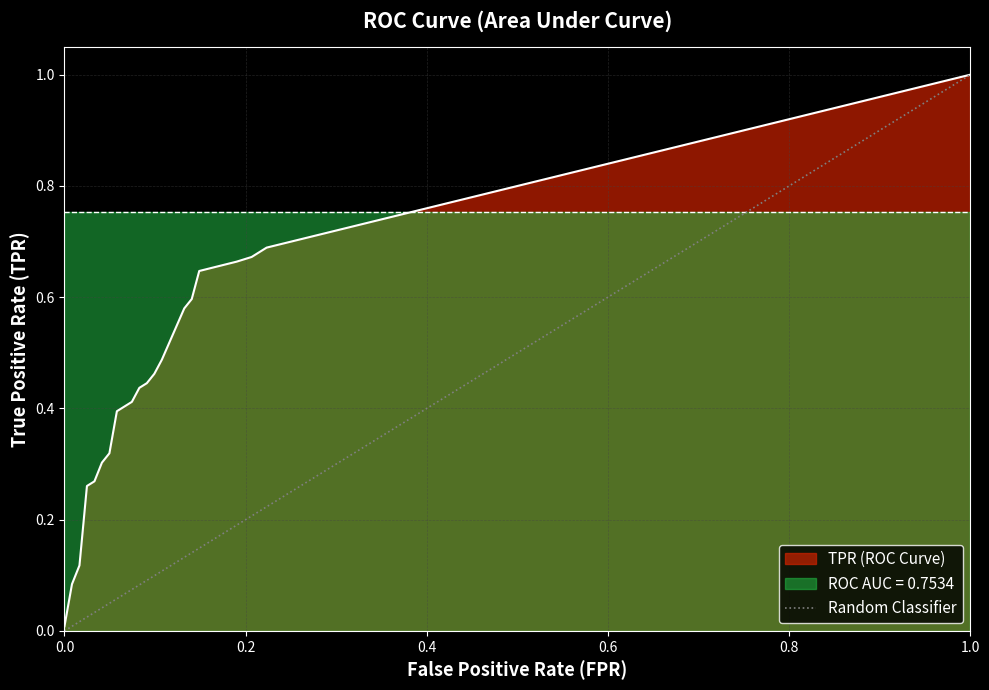

How many values are above zero?

1